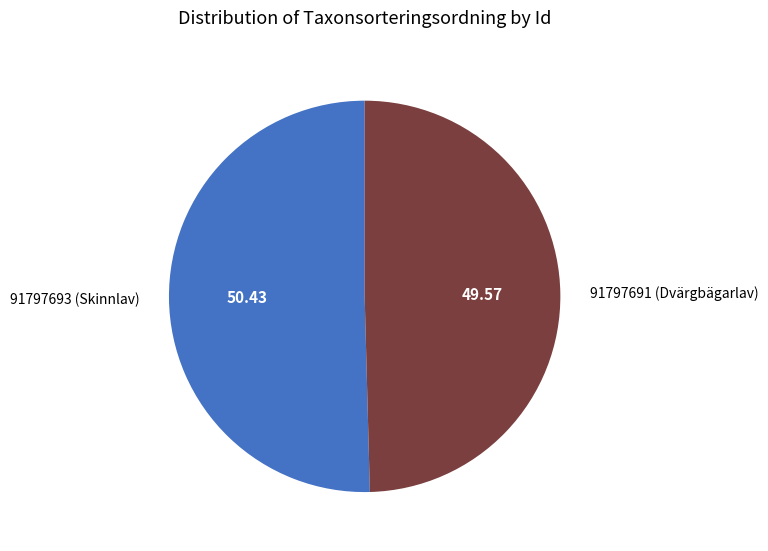

Does any single category account for the majority?

Yes